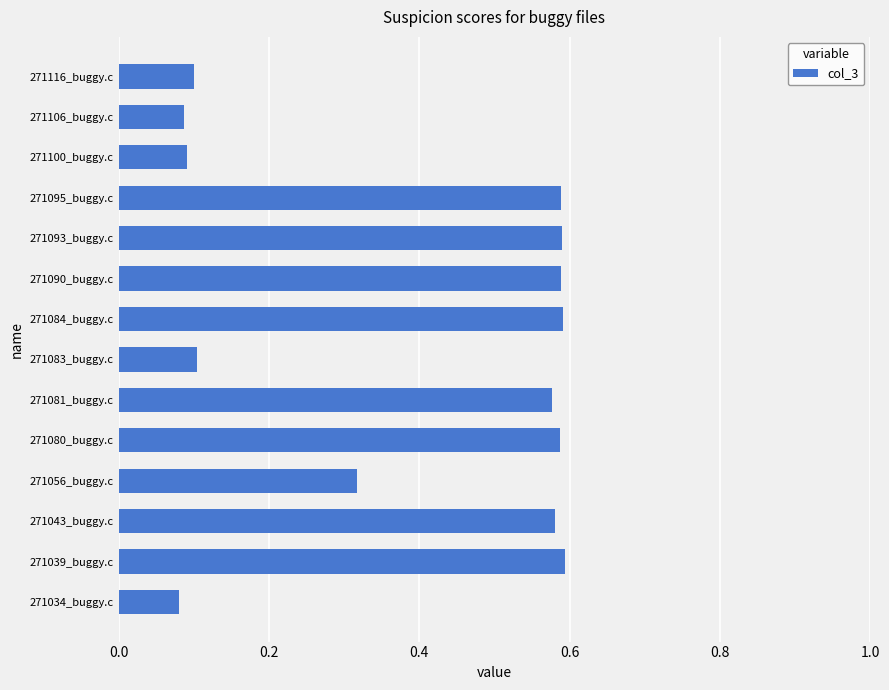

What is the difference between the maximum and second lowest values?

0.5